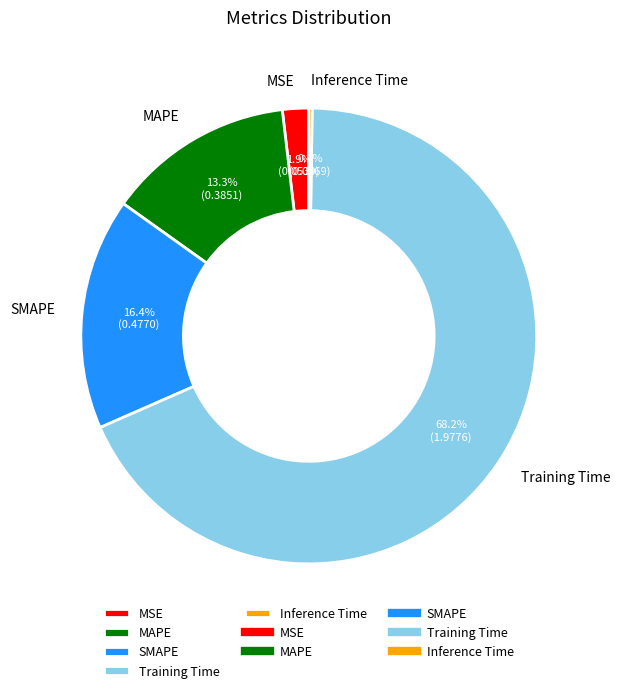

Which slice is the largest?

Training Time